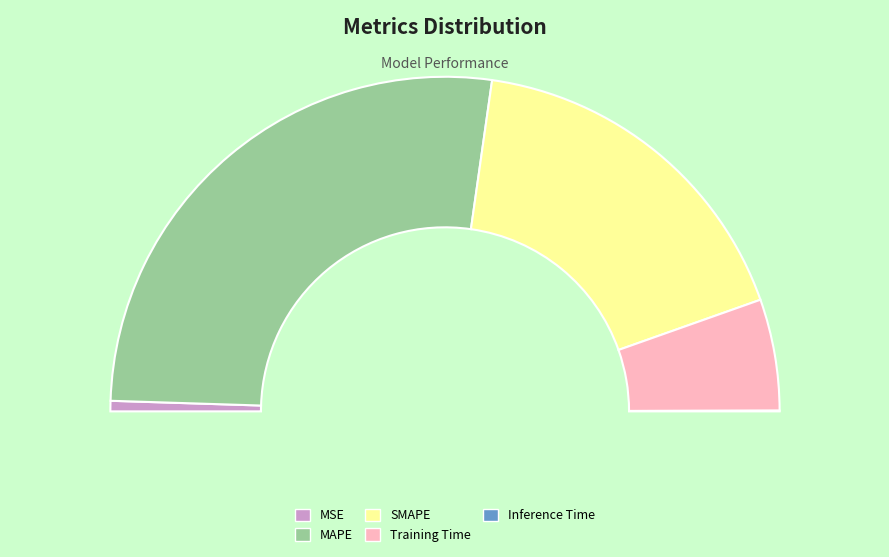

To the nearest percent, what portion does MSE represent?

1%